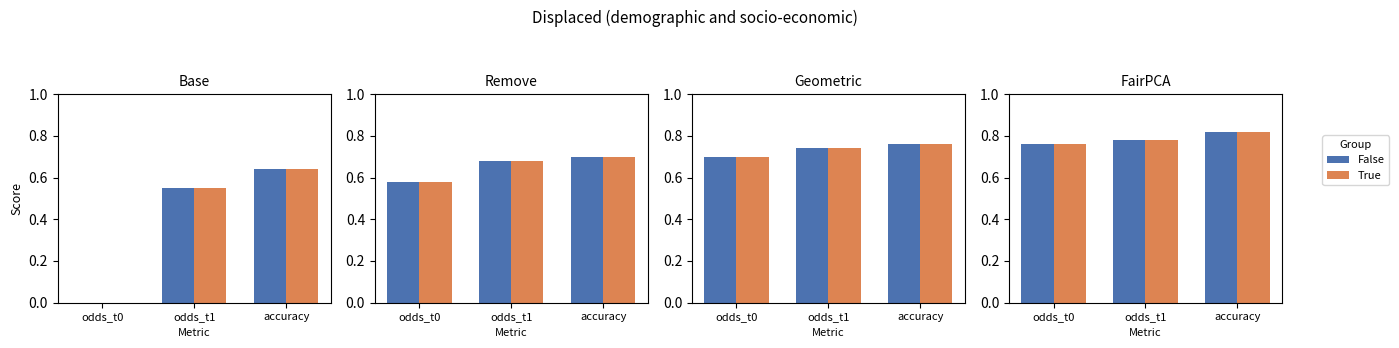

At which label is False closest to 0?

odds_t0